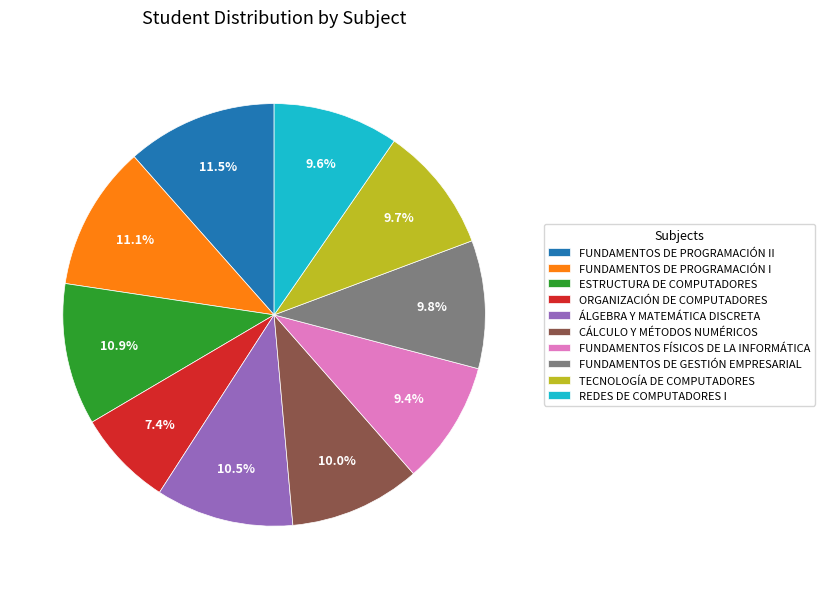

The ESTRUCTURA DE COMPUTADORES slice represents 22% of the pie. True or false?

False